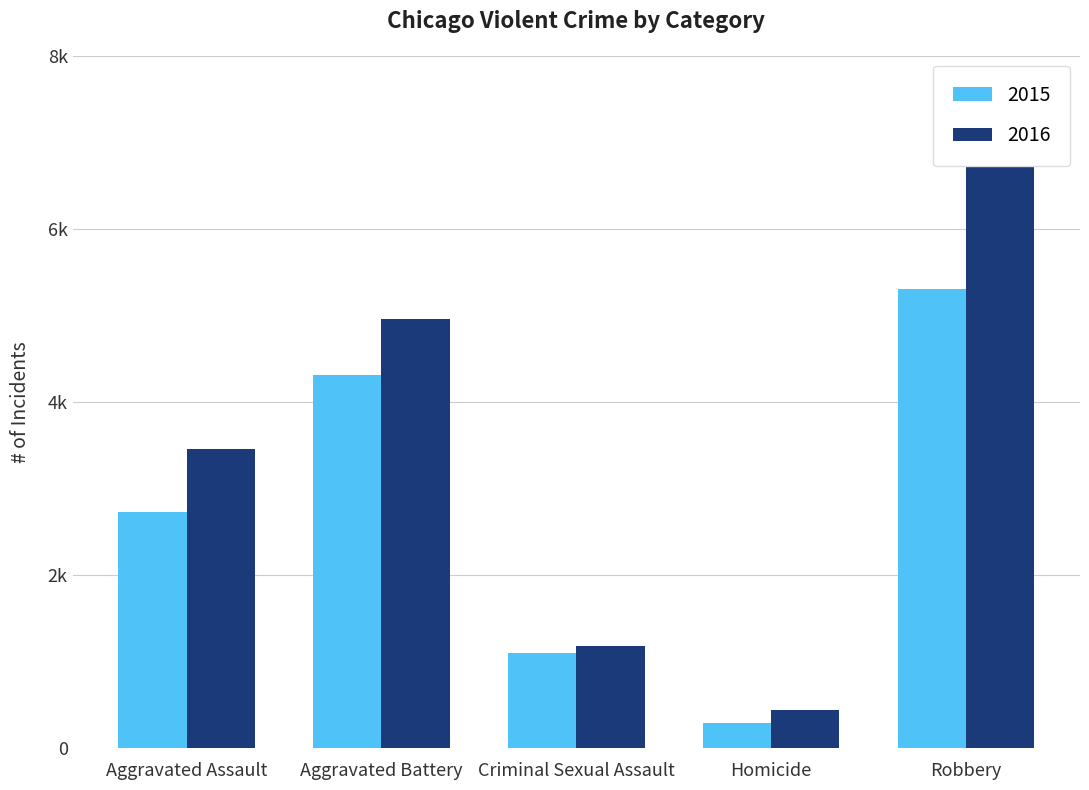

Rank the series by their average value, from lowest to highest.

2015, 2016